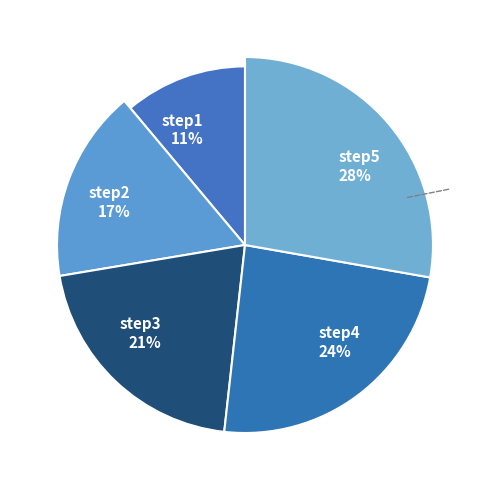

How much of the chart is everything except step1?

88.9%